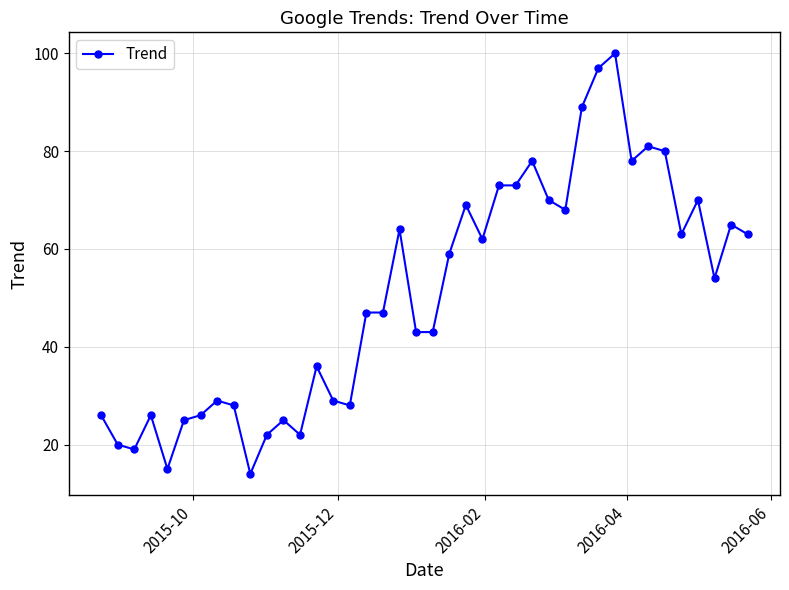

What is the difference between the maximum and minimum values?

86